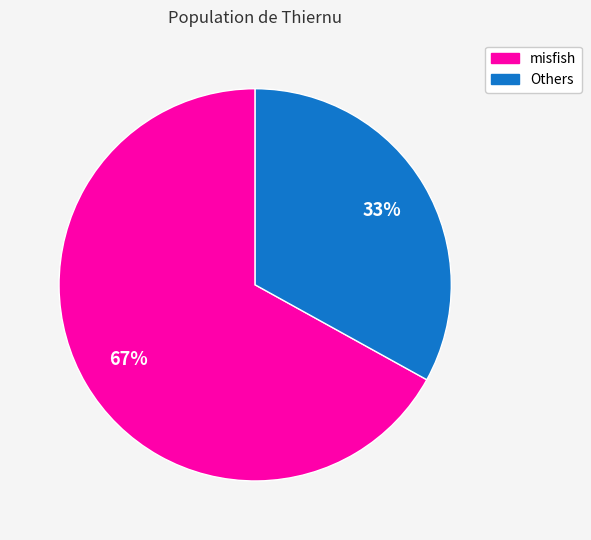

To the nearest percent, what is the difference between the largest and smallest slice percentages?

34%